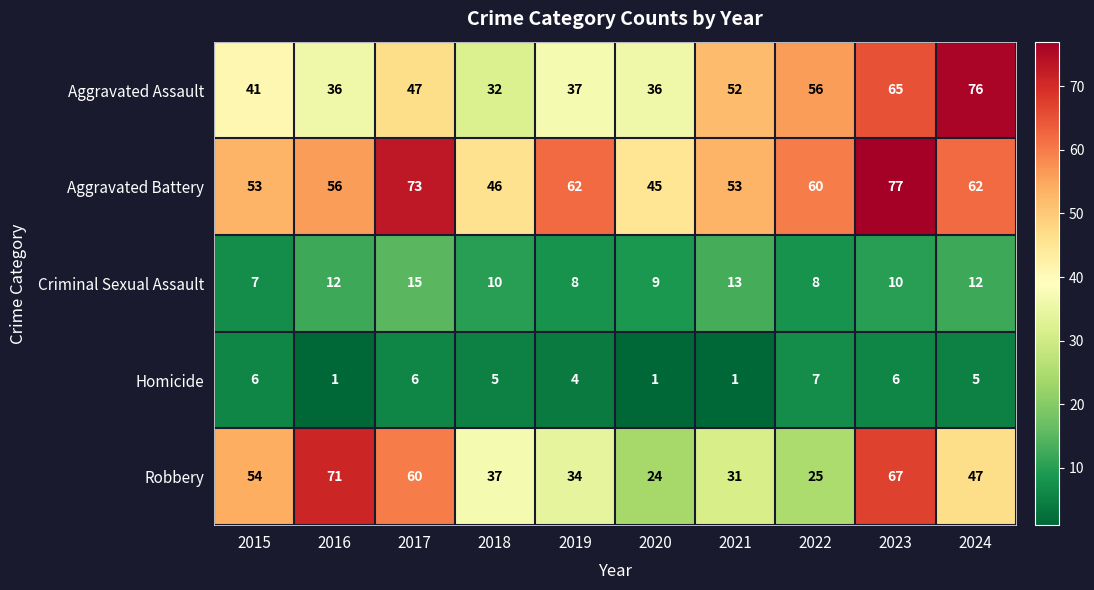

Count the Criminal Sexual Assault values in the range 8 to 12.

7